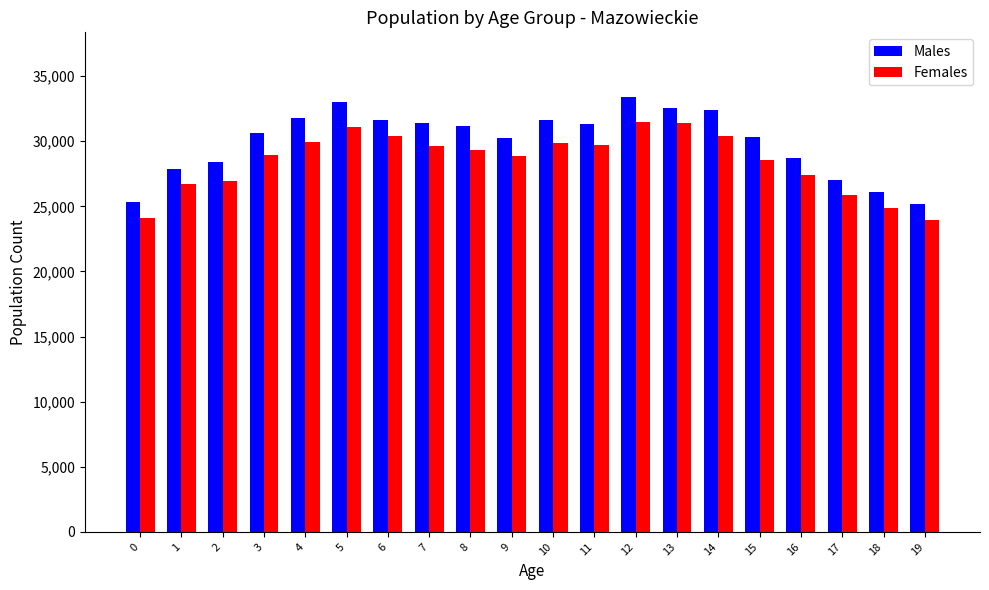

How many bars are there in total?

40